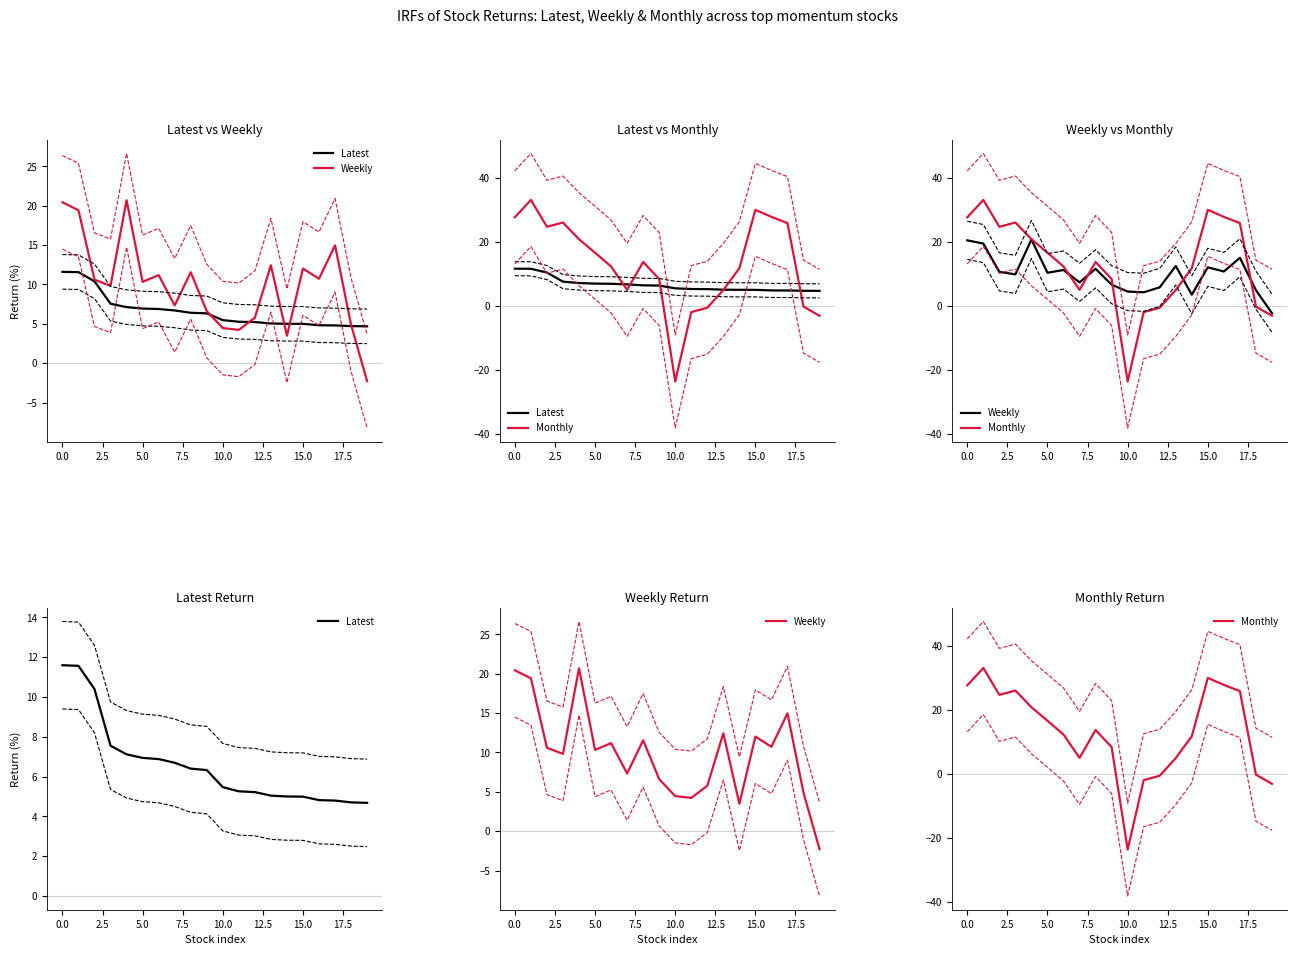

Reading left to right, list all the values displayed in this chart.

Latest: 11.6	11.6	10.4	7.5	7.1	6.9	6.9	6.7	6.4	6.3	5.5	5.3	5.2	5.0	5.0	5.0	4.8	4.8	4.7	4.7
Weekly: 20.4	19.4	10.6	9.8	20.7	10.3	11.2	7.3	11.5	6.6	4.5	4.2	5.8	12.4	3.5	12.0	10.7	15.0	4.9	-2.3
Monthly: 27.6	33.0	24.6	26.0	20.8	16.6	12.3	5.0	13.7	8.4	-23.6	-2.0	-0.6	4.9	11.7	29.9	27.8	25.8	-0.2	-3.1